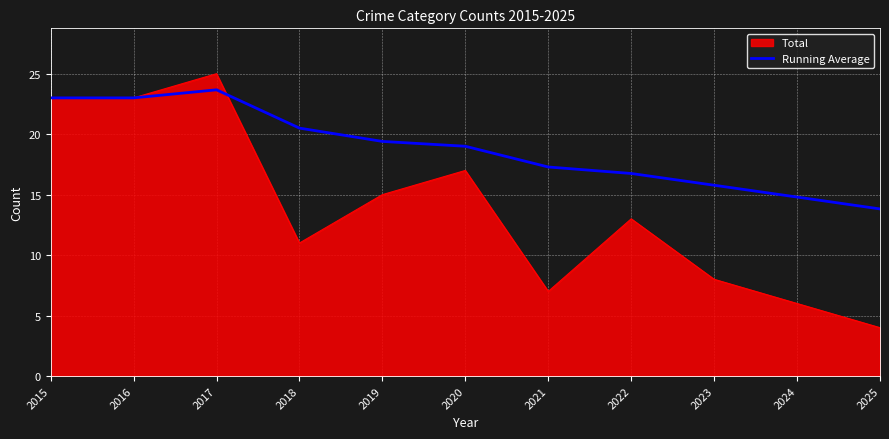

Which series has the widest spread of values?

Total